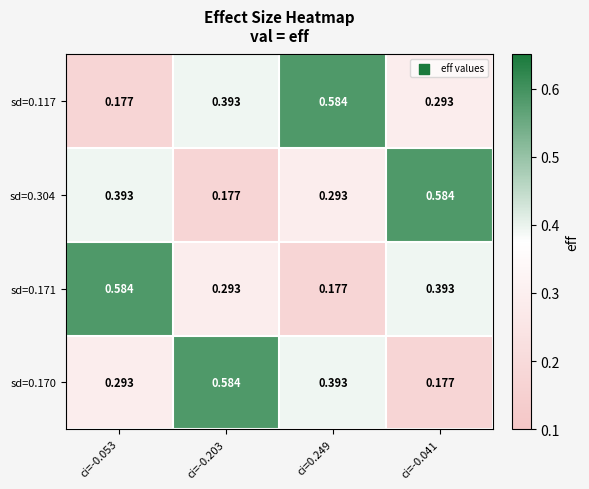

Is the value of sd=0.170 at ci=-0.041 greater than the value of sd=0.304 at ci=-0.041?

No